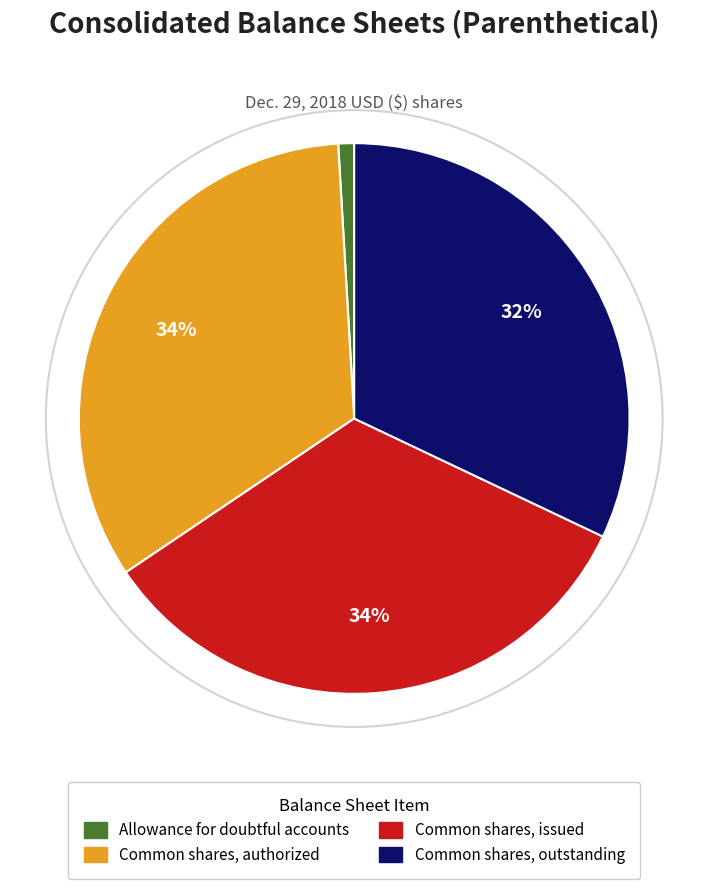

To the nearest percent, what portion does Allowance for doubtful accounts represent?

1%